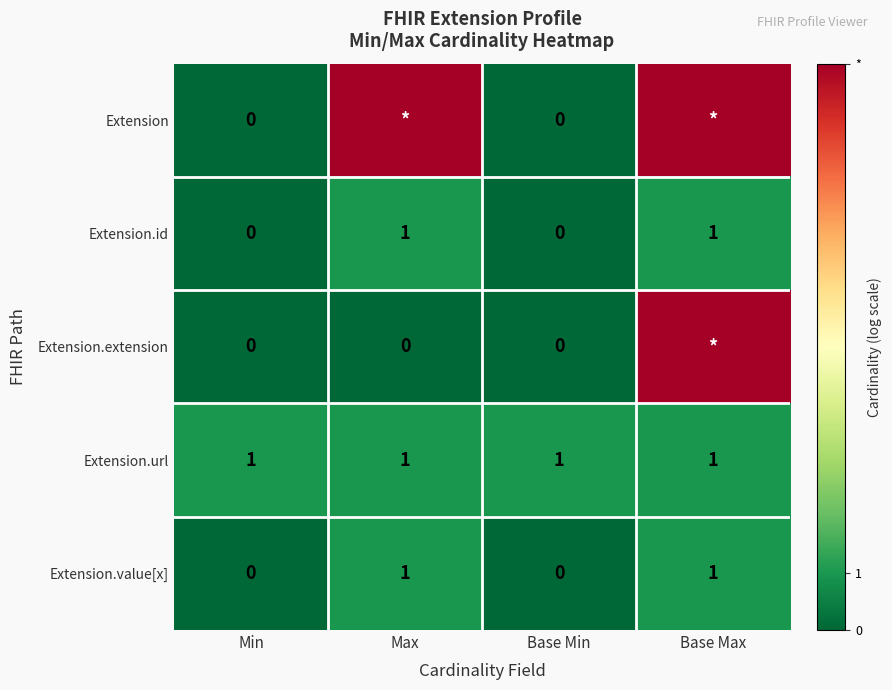

At which category does the chart reach its peak across all series?

Max